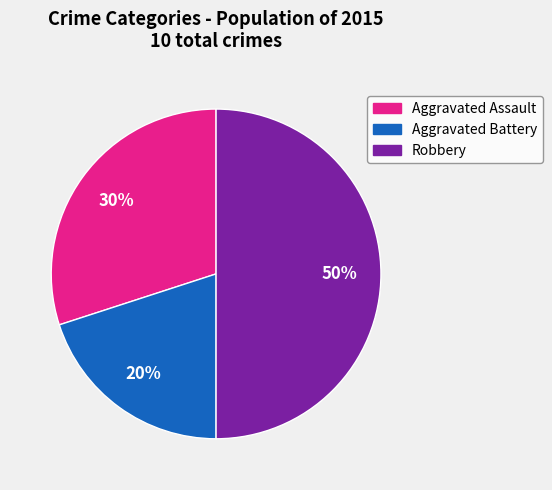

Does Aggravated Assault account for over 50% of the chart?

No